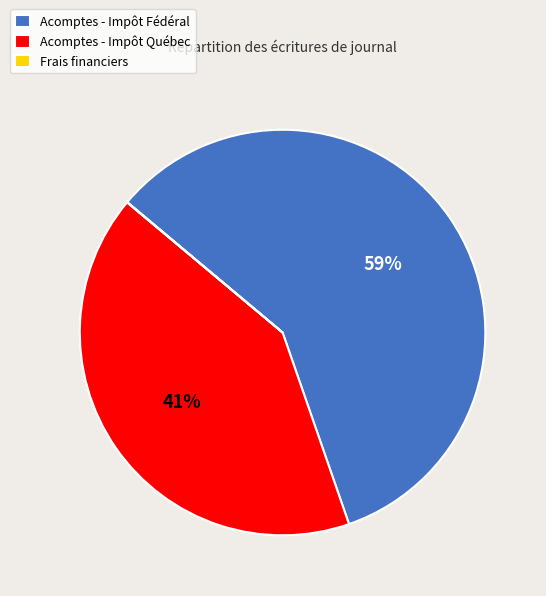

To the nearest percent, what is the difference between the largest and smallest slice percentages?

59%